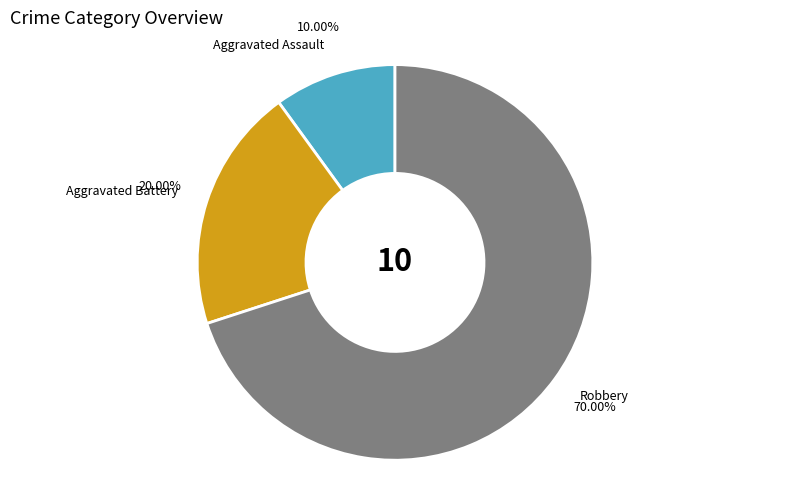

How many slices are in this pie chart?

3